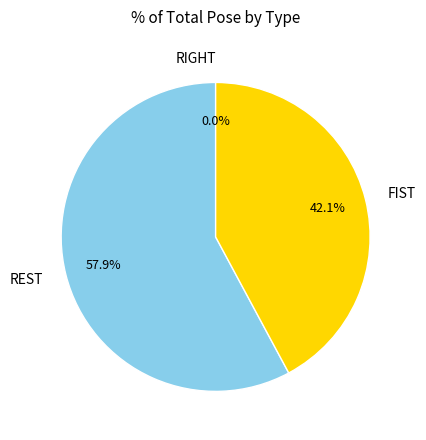

Which category has the smallest portion of the pie?

RIGHT